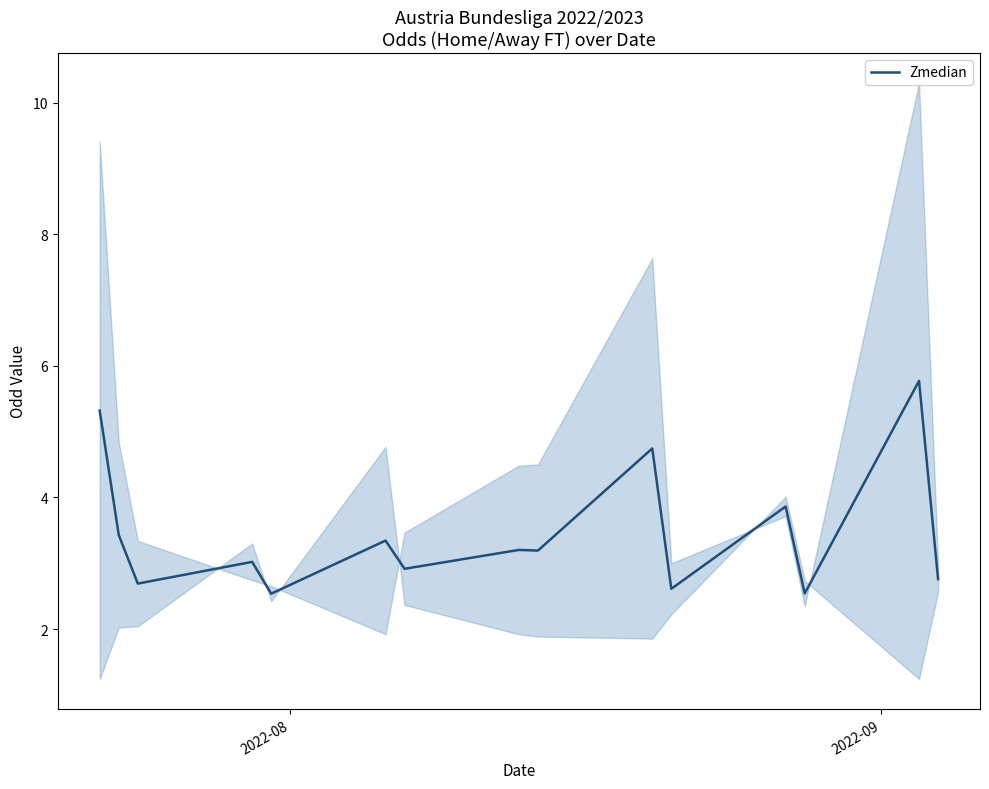

What is the highest value of the Zmedian series?

5.8